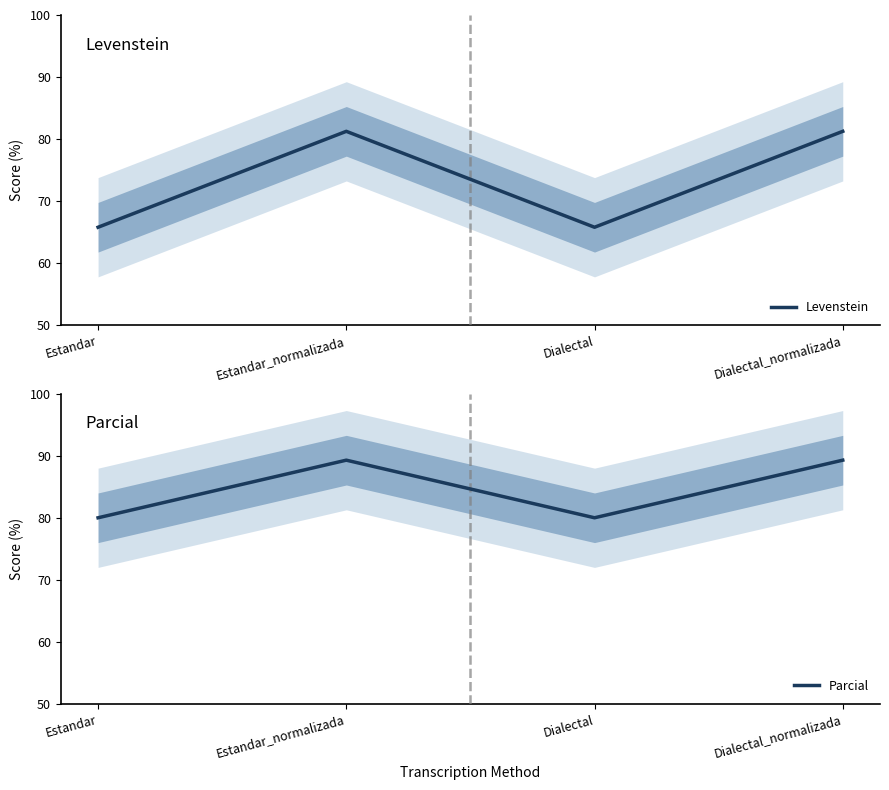

True or false: Levenstein and Parcial cross at least once.

False